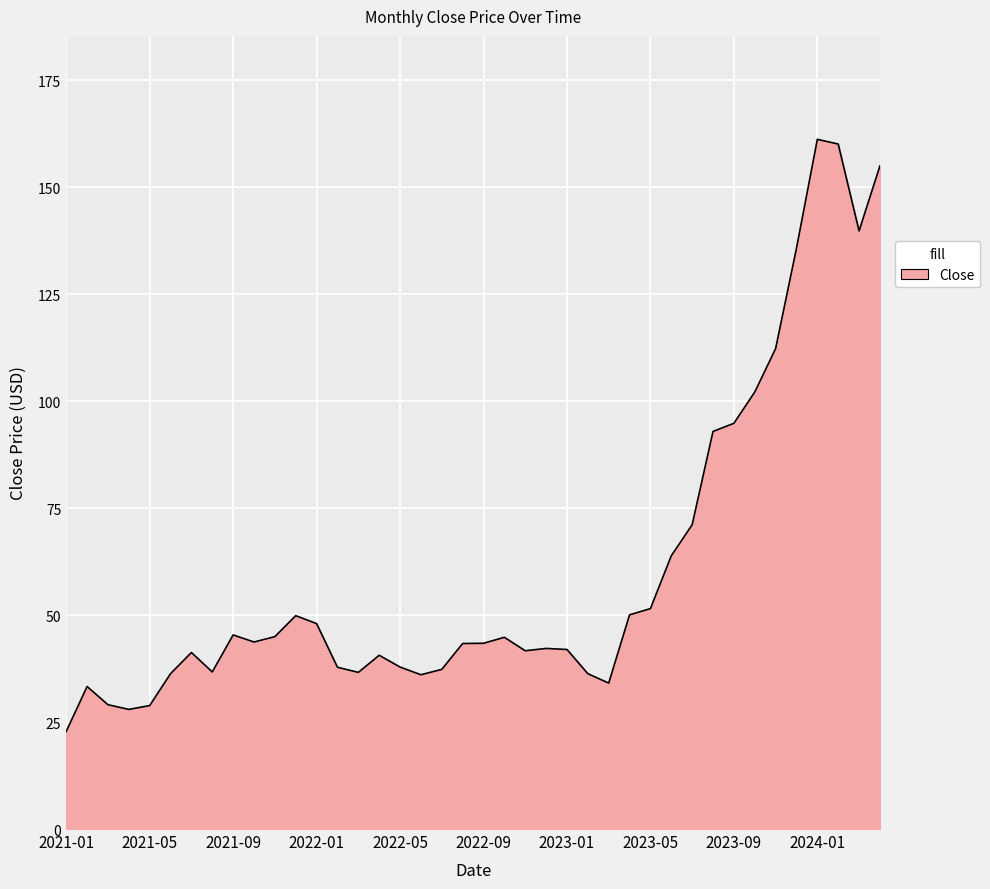

What is the smallest value displayed?

22.8